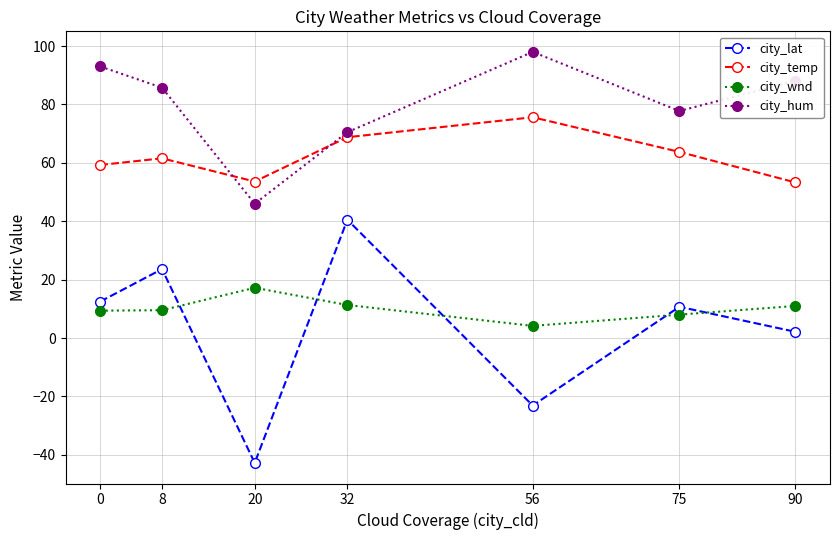

True or false: city_lat has more than 0 interior local peaks.

True